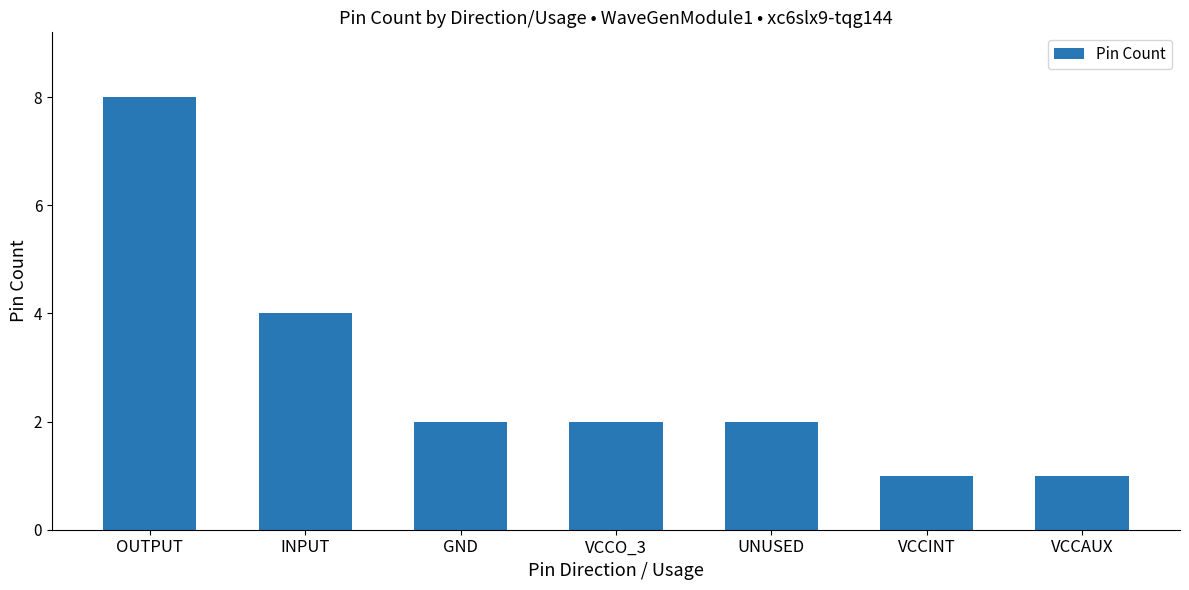

How many series are shown in this chart?

1